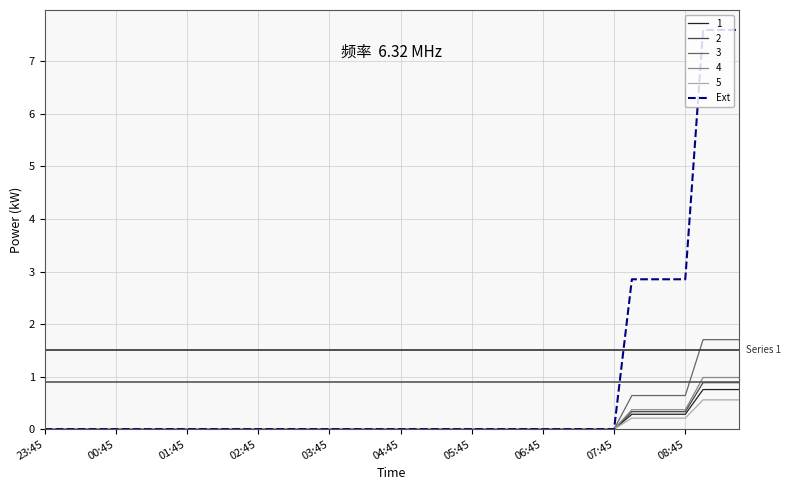

Which series has the largest total across all categories?

Ext